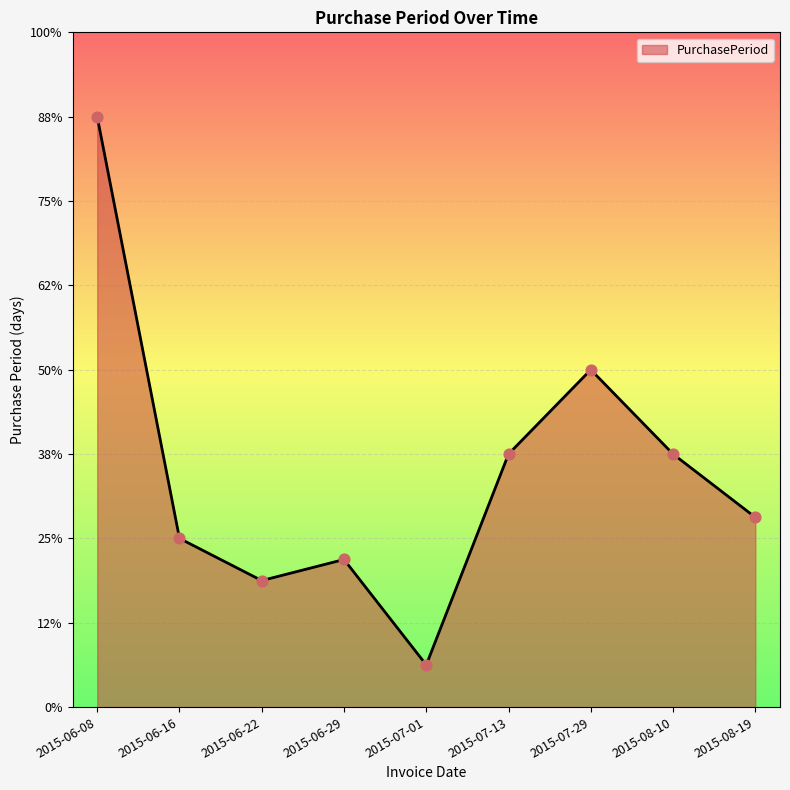

Approximately how many times larger is the value at 2015-06-16 compared to 2015-06-29?

1.1